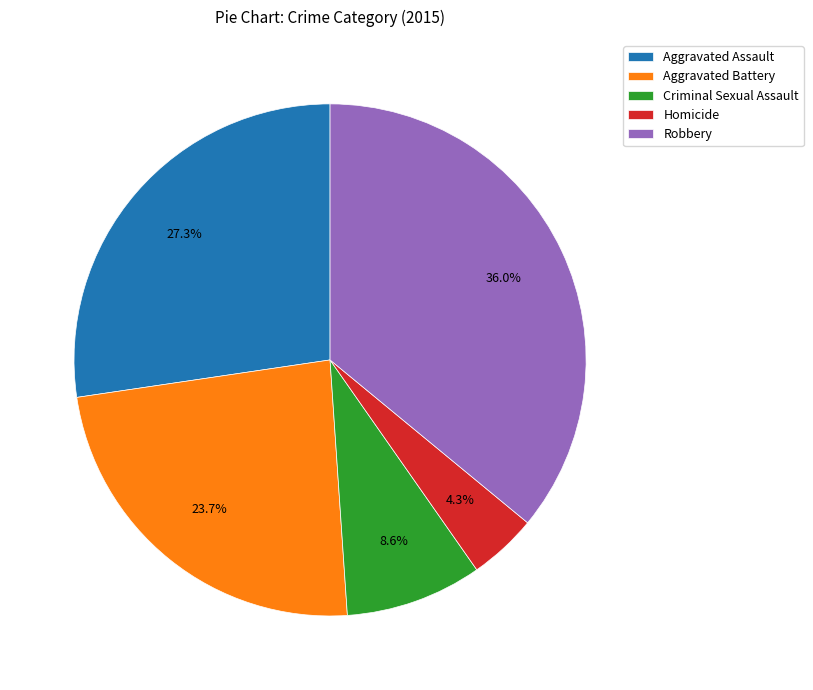

Does Criminal Sexual Assault represent more than half of the total?

No